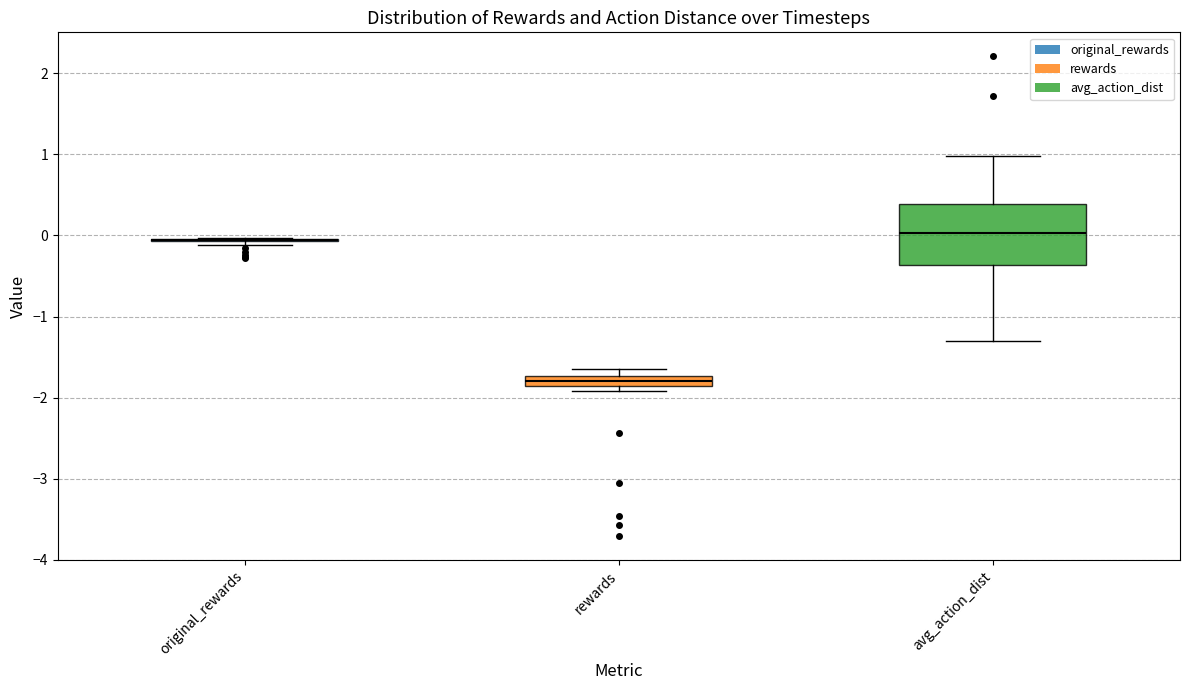

Comparing the boxes themselves (not the whiskers), which one is the tallest?

avg_action_dist